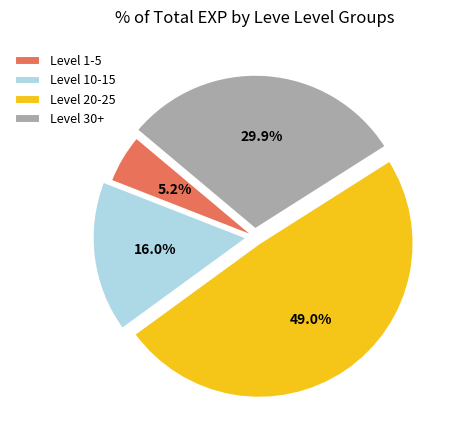

What portion of the pie excludes Level 30+?

70.1%